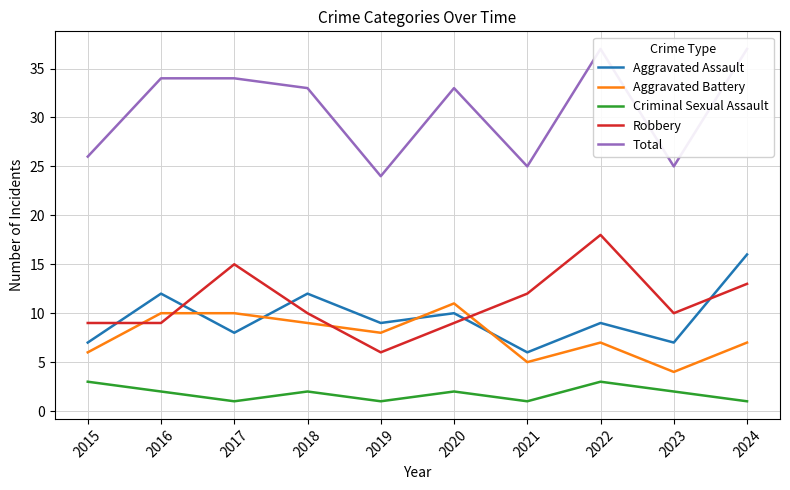

How many lines are shown in the chart?

5